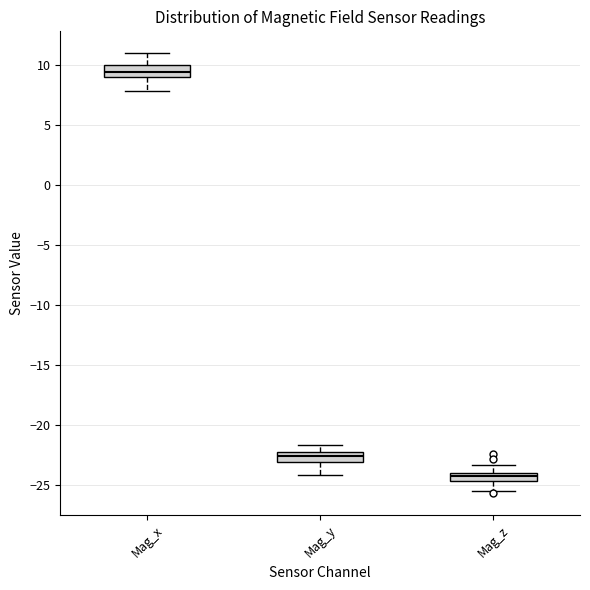

Where does the median line of the box for Mag_x sit on the y-axis? The values are not printed on the chart, so give them approximately, as read against the axis.

9.5